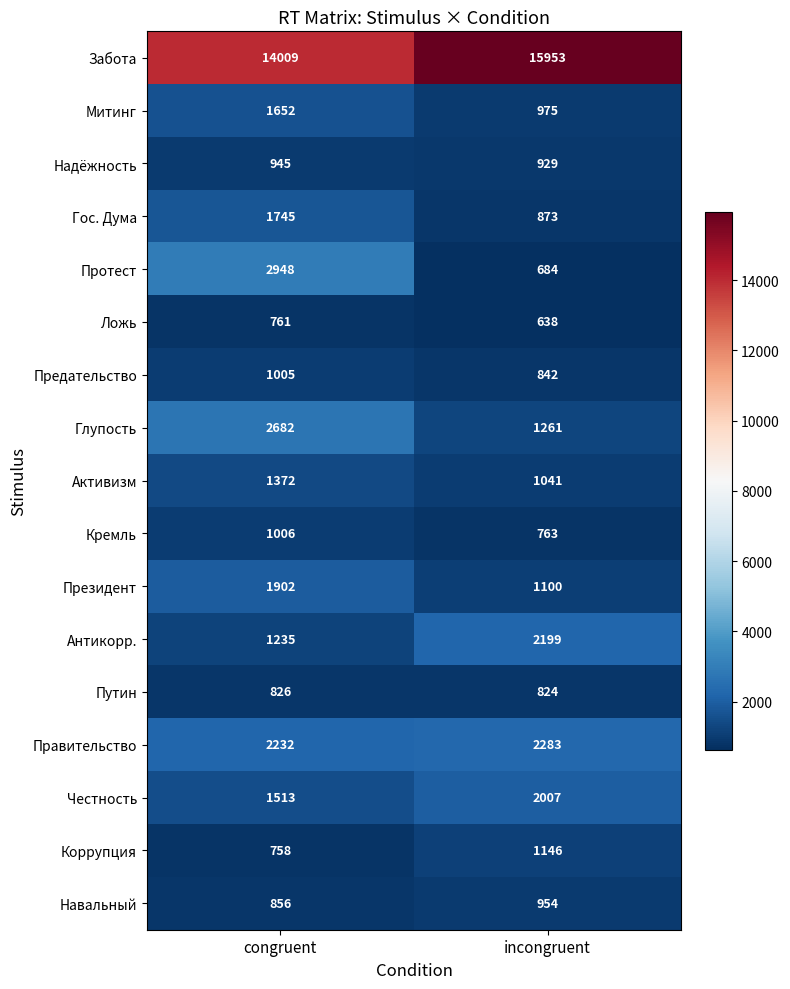

Is the value of Антикорр. at incongruent greater than the value of Президент at congruent?

Yes